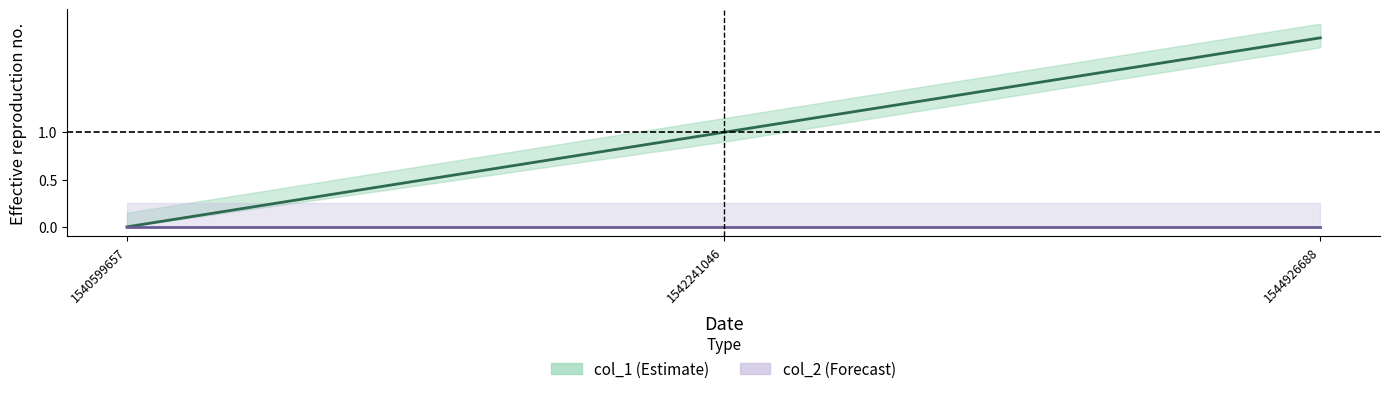

Between 1542241046 and 1544926688, which is larger?

1544926688